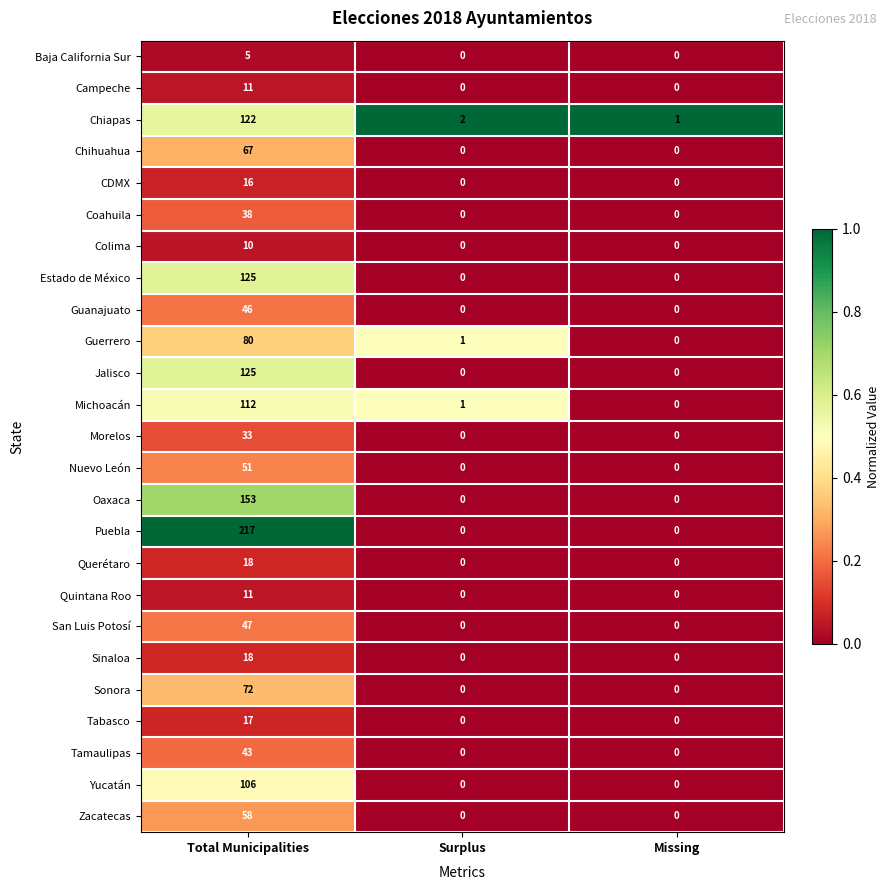

Which series has the widest spread of values?

Puebla